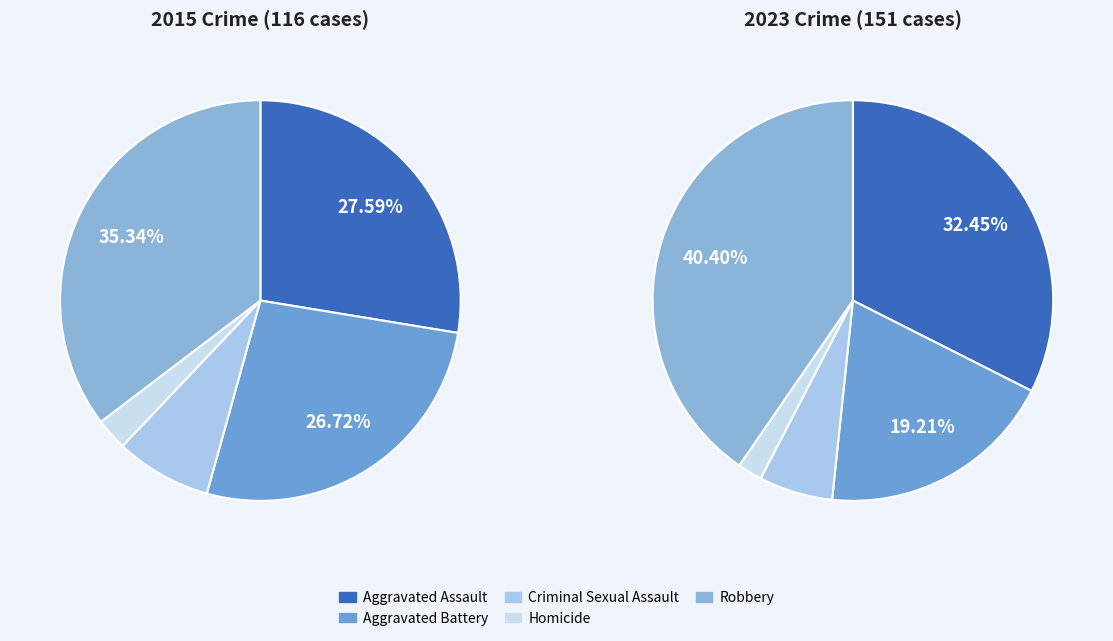

To the nearest percent, what portion does Homicide represent?

2%